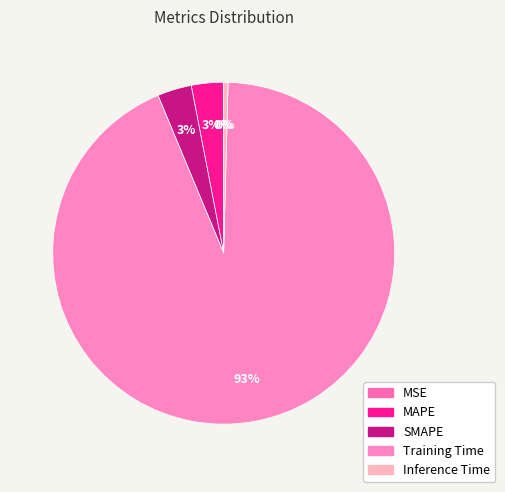

Count the number of slices in the pie.

5